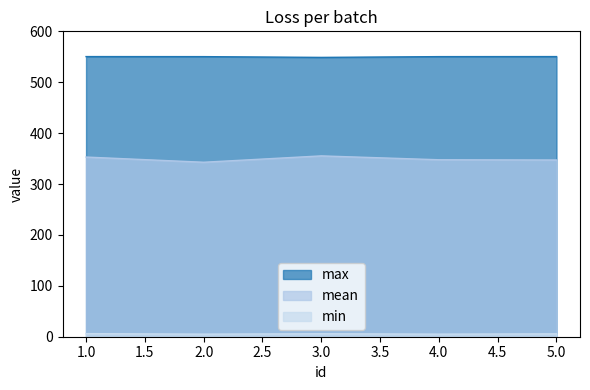

What is the value of the mean point at the 5th from the left?

347.2